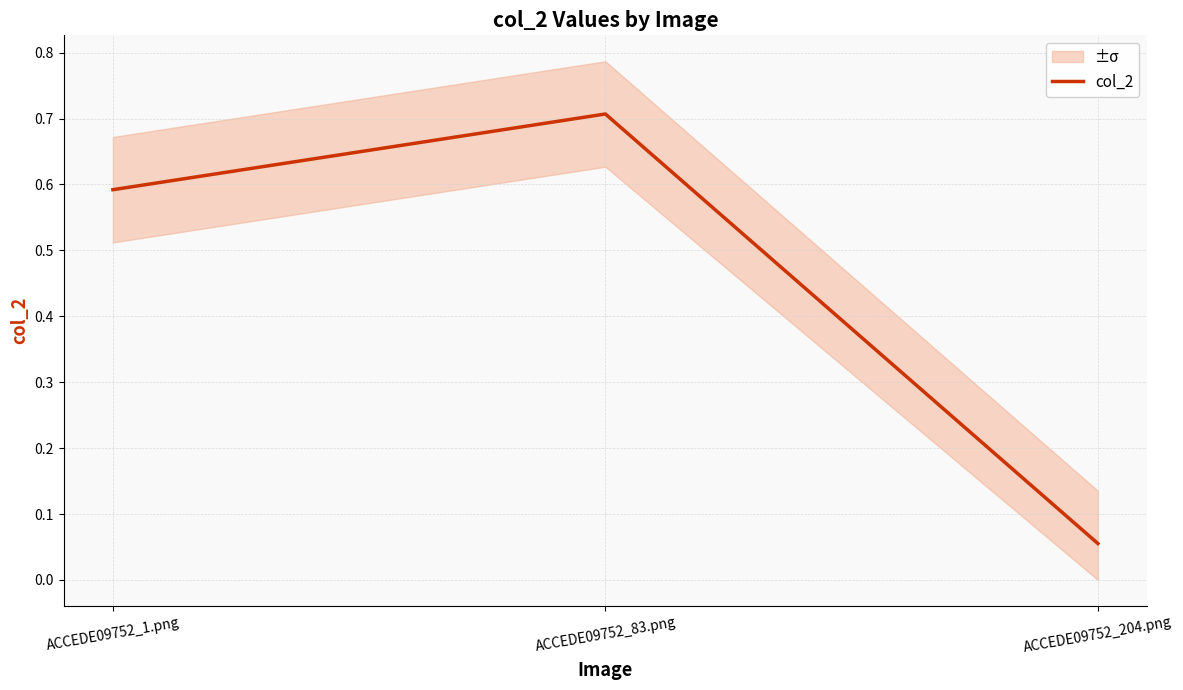

Read the value at ACCEDE09752_1.png.

0.6